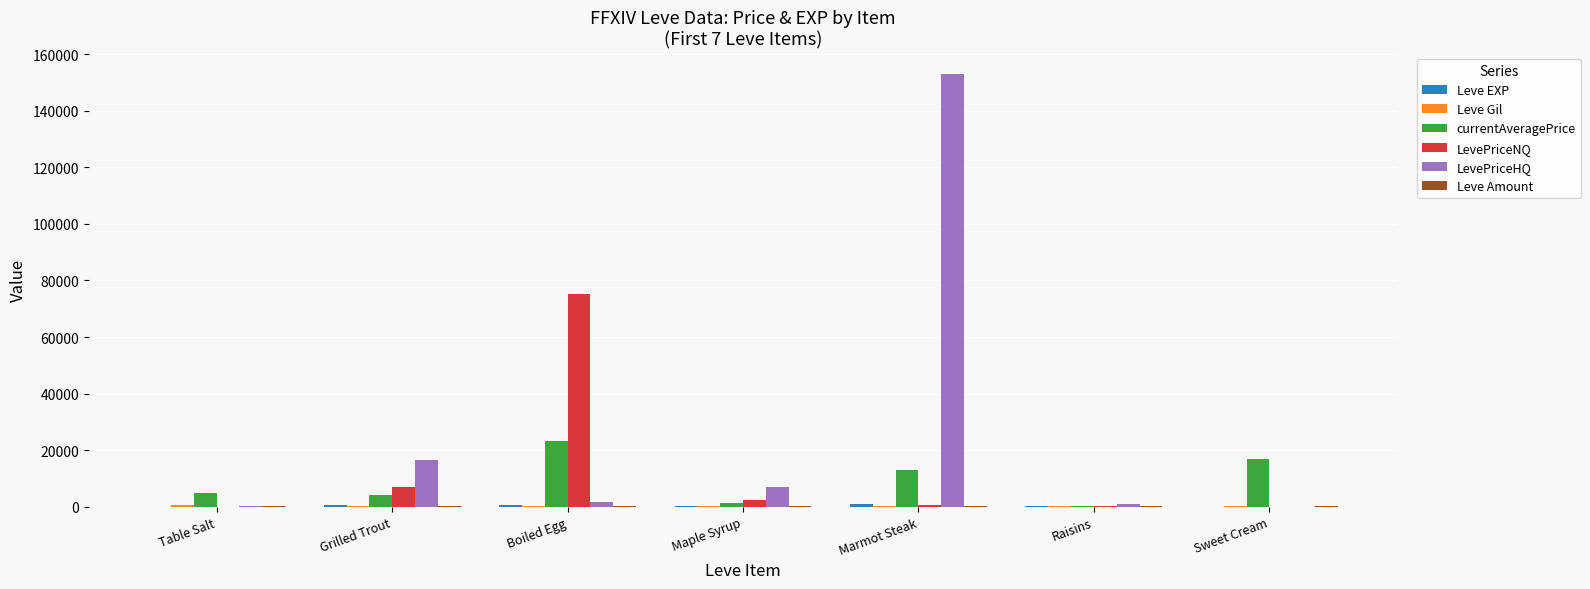

What is the sum of all LevePriceNQ values?

85220